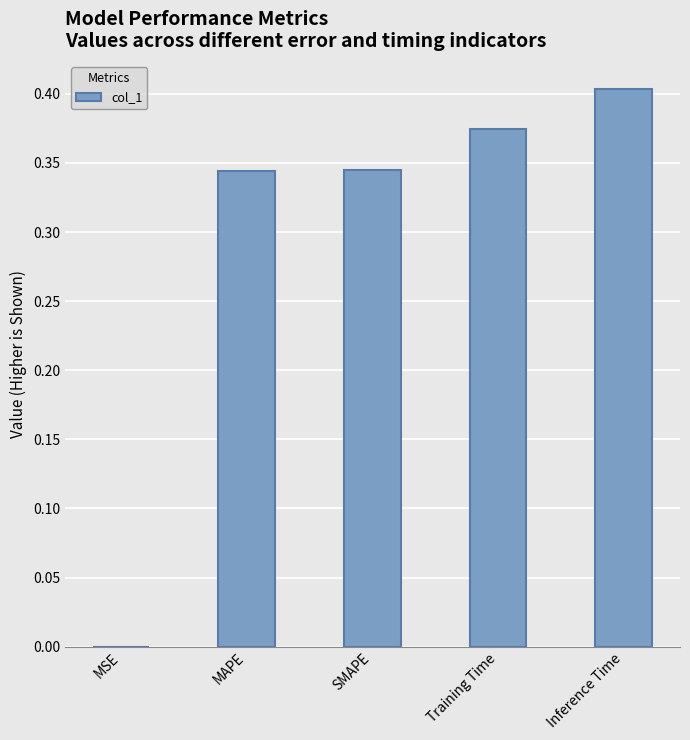

At which label is the value closest to 0?

MSE